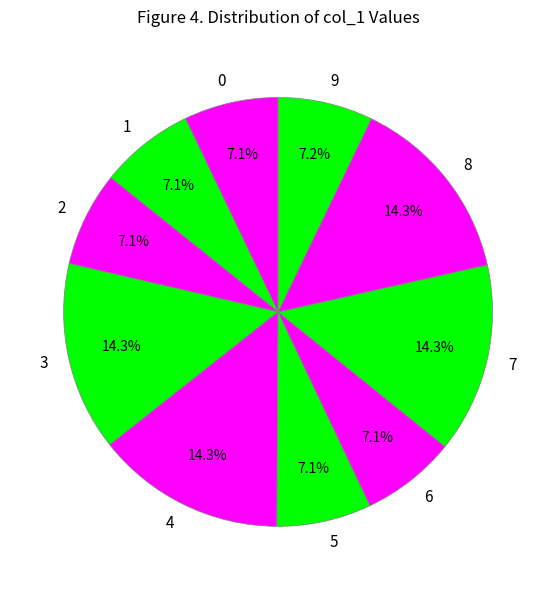

Approximately how many times larger is the value at 0 compared to 1?

1.0